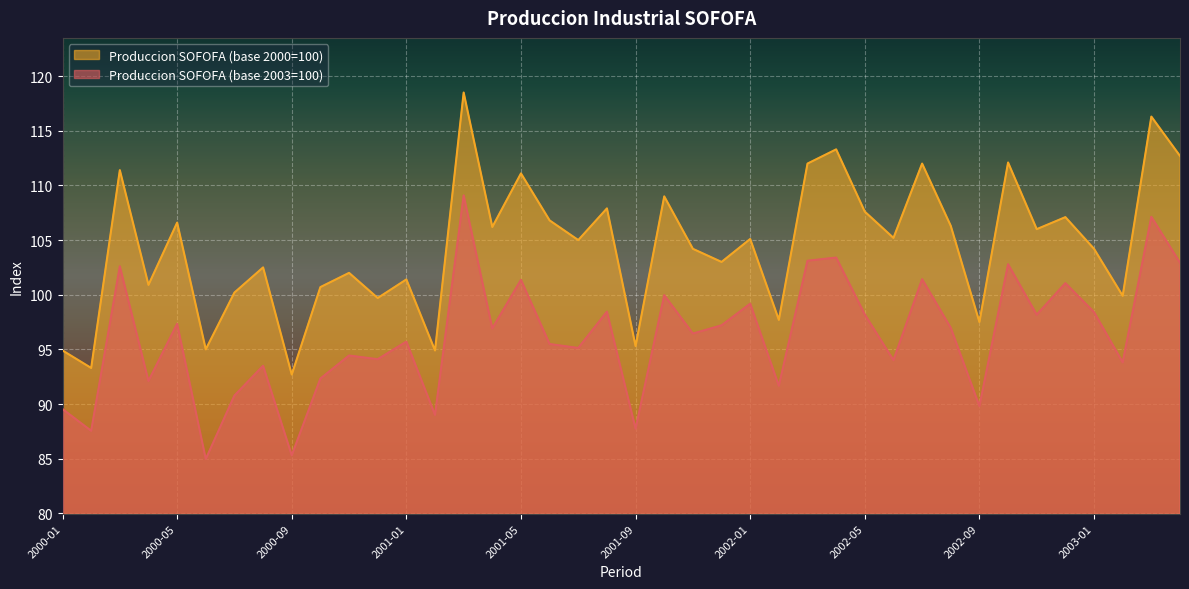

List the labels in order of Produccion SOFOFA (base 2003=100) value, largest first.

2001-03, 2003-03, 2002-04, 2002-03, 2003-04, 2002-10, 2000-03, 2002-07, 2001-05, 2002-12, 2001-10, 2002-01, 2001-08, 2003-01, 2002-05, 2002-11, 2000-05, 2001-12, 2002-08, 2001-04, 2001-11, 2001-01, 2001-06, 2001-07, 2000-11, 2000-12, 2002-06, 2003-02, 2000-08, 2000-10, 2000-04, 2002-02, 2000-07, 2002-09, 2000-01, 2001-02, 2001-09, 2000-02, 2000-09, 2000-06